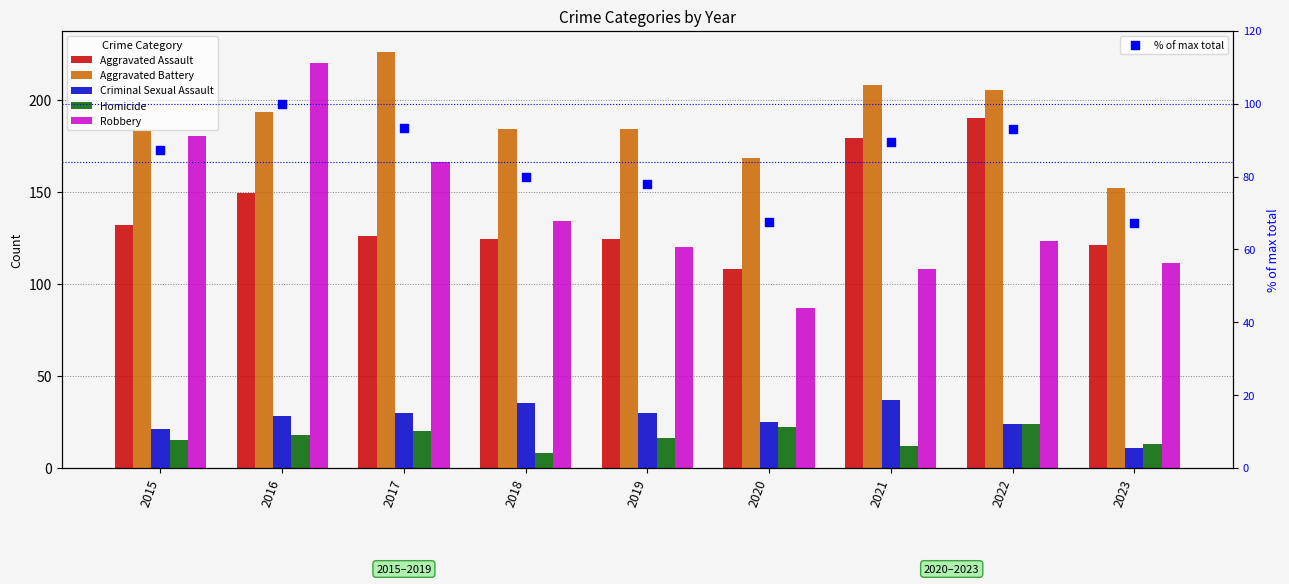

Which series reaches the maximum Y coordinate?

Aggravated Battery